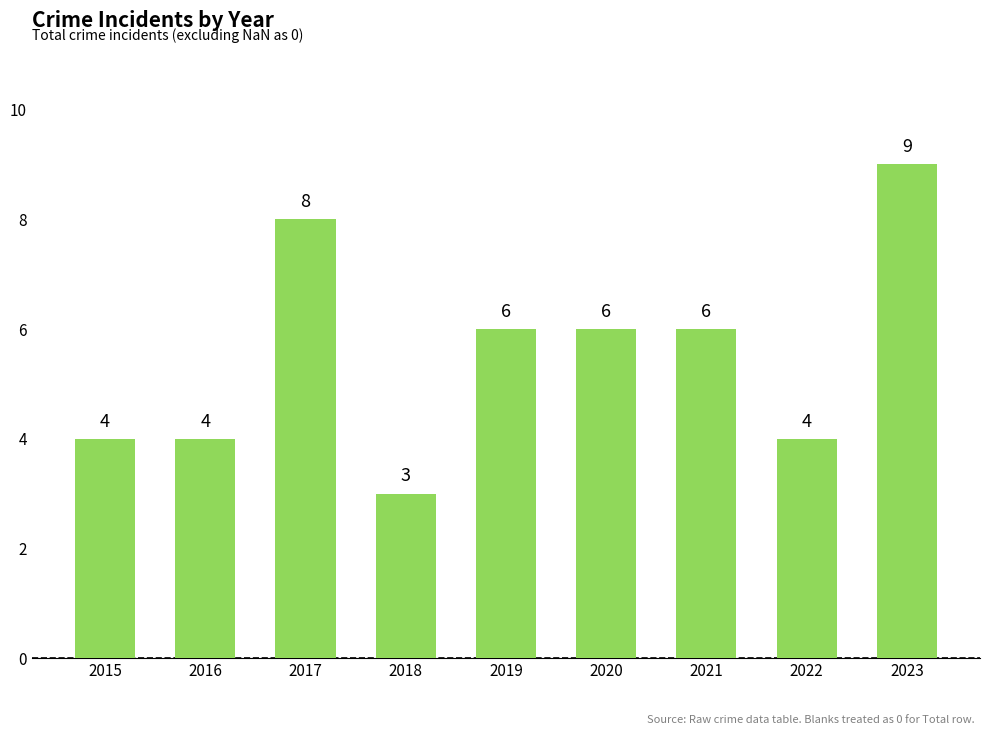

What is the difference between the maximum and minimum values?

6